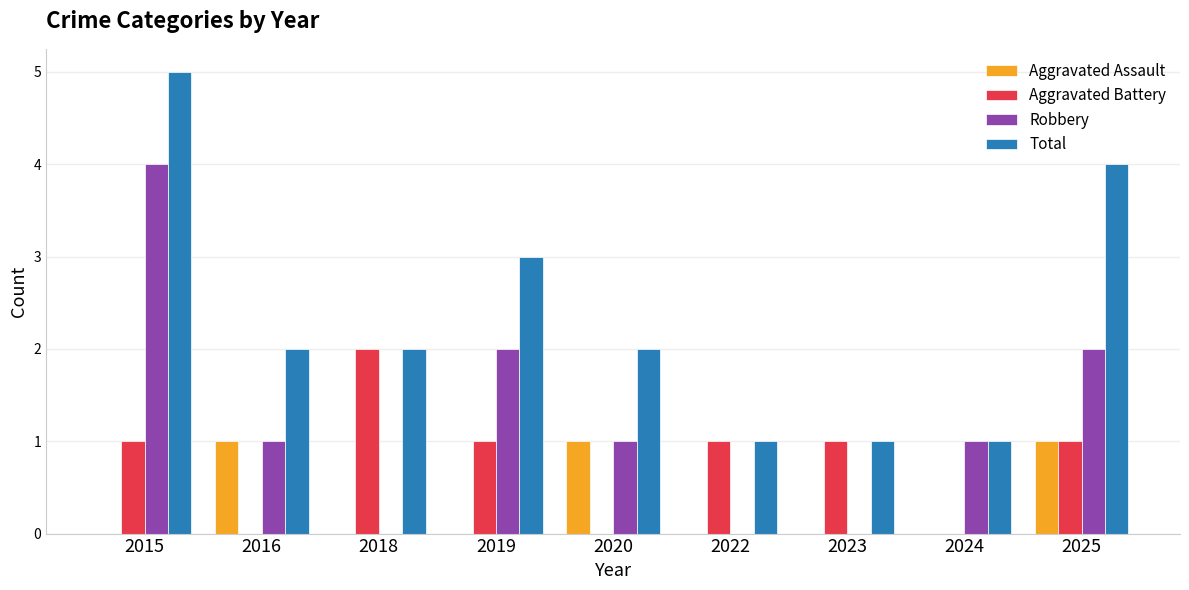

Reading left to right, list all the values displayed in this chart.

Aggravated Assault: 2015=0	2016=1	2018=0	2019=0	2020=1	2022=0	2023=0	2024=0	2025=1
Aggravated Battery: 2015=1	2016=0	2018=2	2019=1	2020=0	2022=1	2023=1	2024=0	2025=1
Robbery: 2015=4	2016=1	2018=0	2019=2	2020=1	2022=0	2023=0	2024=1	2025=2
Total: 2015=5	2016=2	2018=2	2019=3	2020=2	2022=1	2023=1	2024=1	2025=4